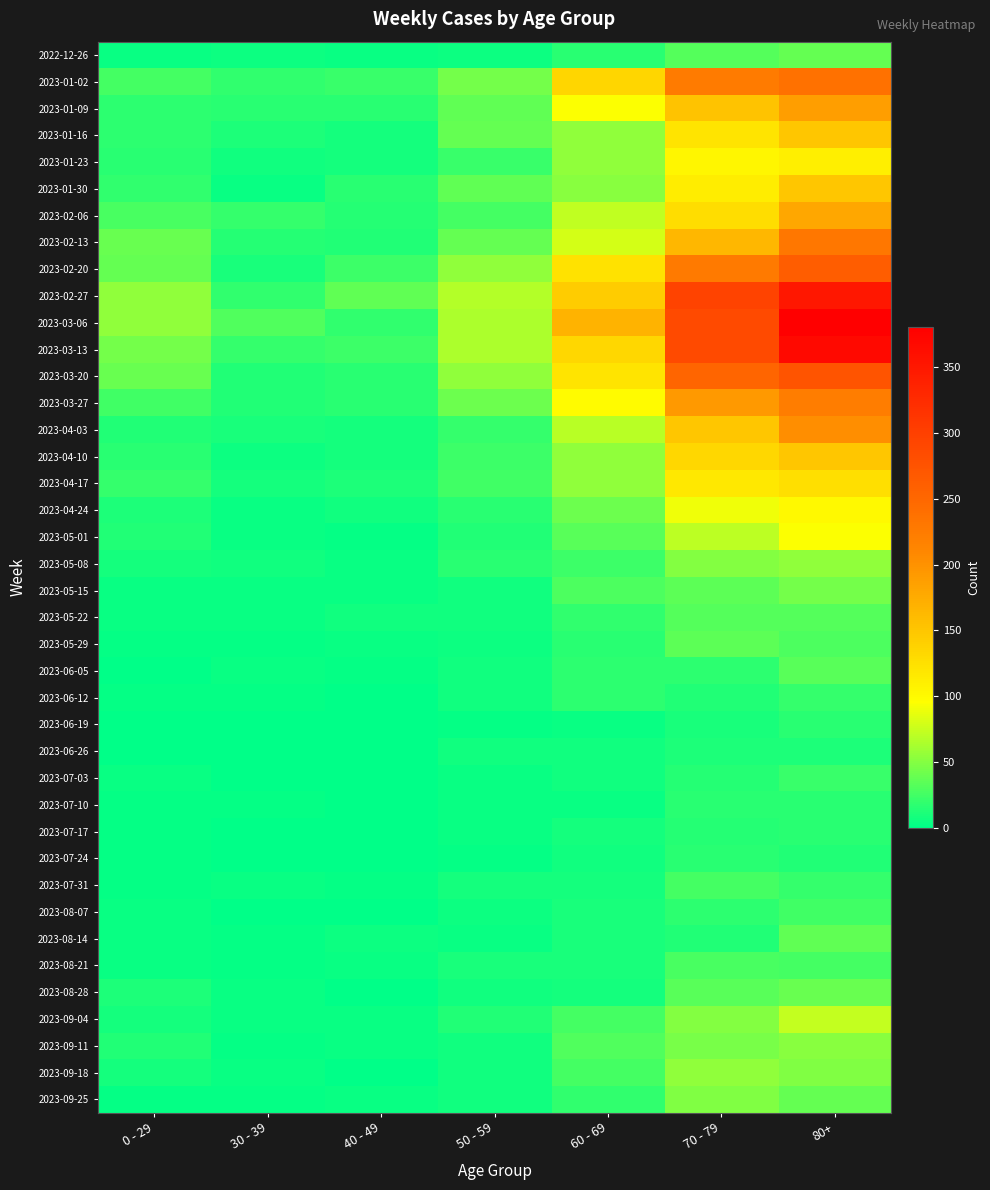

Reading left to right, what are all the values shown in this chart?

2022-12-26: 0 - 29=4	30 - 39=5	40 - 49=4	50 - 59=5	60 - 69=16	70 - 79=32	80+=38
2023-01-02: 0 - 29=26	30 - 39=18	40 - 49=21	50 - 59=44	60 - 69=134	70 - 79=226	80+=238
2023-01-09: 0 - 29=17	30 - 39=15	40 - 49=16	50 - 59=37	60 - 69=94	70 - 79=153	80+=189
2023-01-16: 0 - 29=17	30 - 39=11	40 - 49=8	50 - 59=38	60 - 69=54	70 - 79=121	80+=150
2023-01-23: 0 - 29=15	30 - 39=6	40 - 49=8	50 - 59=21	60 - 69=55	70 - 79=104	80+=111
2023-01-30: 0 - 29=18	30 - 39=4	40 - 49=15	50 - 59=37	60 - 69=51	70 - 79=112	80+=149
2023-02-06: 0 - 29=28	30 - 39=20	40 - 49=14	50 - 59=26	60 - 69=72	70 - 79=127	80+=179
2023-02-13: 0 - 29=39	30 - 39=14	40 - 49=13	50 - 59=38	60 - 69=80	70 - 79=165	80+=230
2023-02-20: 0 - 29=38	30 - 39=10	40 - 49=23	50 - 59=55	60 - 69=123	70 - 79=227	80+=263
2023-02-27: 0 - 29=55	30 - 39=18	40 - 49=36	50 - 59=68	60 - 69=143	70 - 79=295	80+=350
2023-03-06: 0 - 29=54	30 - 39=30	40 - 49=19	50 - 59=65	60 - 69=167	70 - 79=287	80+=381
2023-03-13: 0 - 29=44	30 - 39=20	40 - 49=23	50 - 59=65	60 - 69=133	70 - 79=286	80+=368
2023-03-20: 0 - 29=40	30 - 39=13	40 - 49=16	50 - 59=55	60 - 69=122	70 - 79=253	80+=275
2023-03-27: 0 - 29=24	30 - 39=12	40 - 49=16	50 - 59=41	60 - 69=99	70 - 79=193	80+=223
2023-04-03: 0 - 29=13	30 - 39=9	40 - 49=8	50 - 59=20	60 - 69=69	70 - 79=149	80+=203
2023-04-10: 0 - 29=15	30 - 39=5	40 - 49=8	50 - 59=23	60 - 69=54	70 - 79=133	80+=149
2023-04-17: 0 - 29=20	30 - 39=8	40 - 49=11	50 - 59=25	60 - 69=54	70 - 79=117	80+=126
2023-04-24: 0 - 29=11	30 - 39=3	40 - 49=7	50 - 59=16	60 - 69=41	70 - 79=90	80+=101
2023-05-01: 0 - 29=13	30 - 39=4	40 - 49=2	50 - 59=12	60 - 69=33	70 - 79=71	80+=95
2023-05-08: 0 - 29=8	30 - 39=6	40 - 49=4	50 - 59=15	60 - 69=23	70 - 79=50	80+=54
2023-05-15: 0 - 29=4	30 - 39=4	40 - 49=3	50 - 59=7	60 - 69=29	70 - 79=35	80+=44
2023-05-22: 0 - 29=3	30 - 39=3	40 - 49=6	50 - 59=6	60 - 69=18	70 - 79=32	80+=32
2023-05-29: 0 - 29=2	30 - 39=2	40 - 49=3	50 - 59=5	60 - 69=15	70 - 79=35	80+=29
2023-06-05: 0 - 29=1	30 - 39=3	40 - 49=2	50 - 59=6	60 - 69=17	70 - 79=17	80+=33
2023-06-12: 0 - 29=2	30 - 39=2	40 - 49=1	50 - 59=6	60 - 69=17	70 - 79=13	80+=20
2023-06-19: 0 - 29=1	30 - 39=1	40 - 49=1	50 - 59=2	60 - 69=4	70 - 79=10	80+=16
2023-06-26: 0 - 29=1	30 - 39=1	40 - 49=0	50 - 59=6	60 - 69=7	70 - 79=11	80+=11
2023-07-03: 0 - 29=3	30 - 39=0	40 - 49=0	50 - 59=3	60 - 69=6	70 - 79=14	80+=22
2023-07-10: 0 - 29=2	30 - 39=2	40 - 49=1	50 - 59=3	60 - 69=4	70 - 79=15	80+=16
2023-07-17: 0 - 29=2	30 - 39=0	40 - 49=0	50 - 59=4	60 - 69=8	70 - 79=14	80+=15
2023-07-24: 0 - 29=2	30 - 39=1	40 - 49=1	50 - 59=2	60 - 69=7	70 - 79=16	80+=13
2023-07-31: 0 - 29=2	30 - 39=3	40 - 49=2	50 - 59=8	60 - 69=8	70 - 79=26	80+=20
2023-08-07: 0 - 29=4	30 - 39=1	40 - 49=0	50 - 59=5	60 - 69=9	70 - 79=17	80+=24
2023-08-14: 0 - 29=4	30 - 39=2	40 - 49=5	50 - 59=3	60 - 69=9	70 - 79=12	80+=36
2023-08-21: 0 - 29=3	30 - 39=2	40 - 49=4	50 - 59=10	60 - 69=10	70 - 79=27	80+=26
2023-08-28: 0 - 29=11	30 - 39=3	40 - 49=1	50 - 59=6	60 - 69=8	70 - 79=33	80+=40
2023-09-04: 0 - 29=8	30 - 39=4	40 - 49=3	50 - 59=13	60 - 69=26	70 - 79=50	80+=74
2023-09-11: 0 - 29=12	30 - 39=2	40 - 49=3	50 - 59=6	60 - 69=30	70 - 79=45	80+=51
2023-09-18: 0 - 29=8	30 - 39=3	40 - 49=1	50 - 59=6	60 - 69=26	70 - 79=54	80+=49
2023-09-25: 0 - 29=2	30 - 39=2	40 - 49=3	50 - 59=7	60 - 69=19	70 - 79=49	80+=38